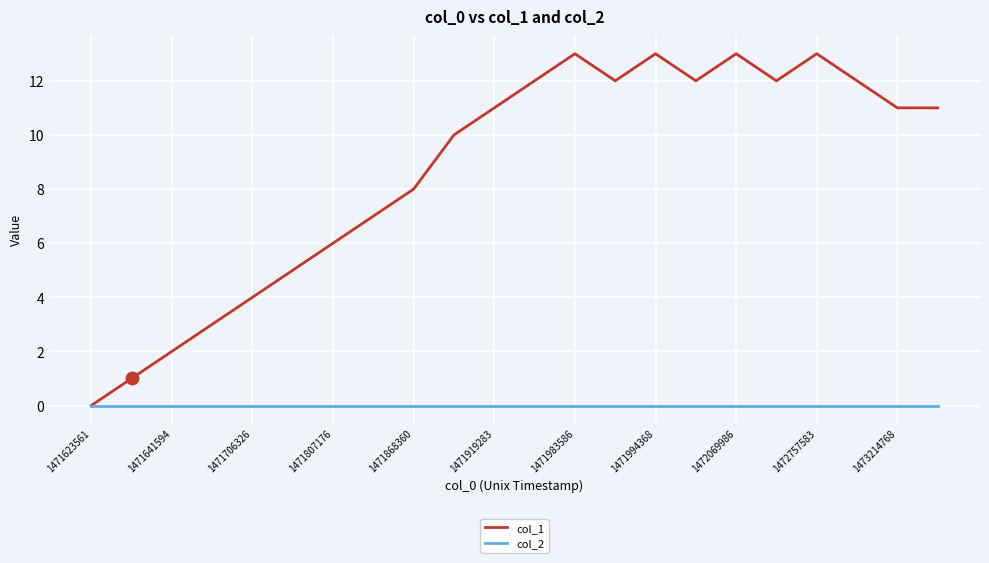

What is the greatest value displayed?

13